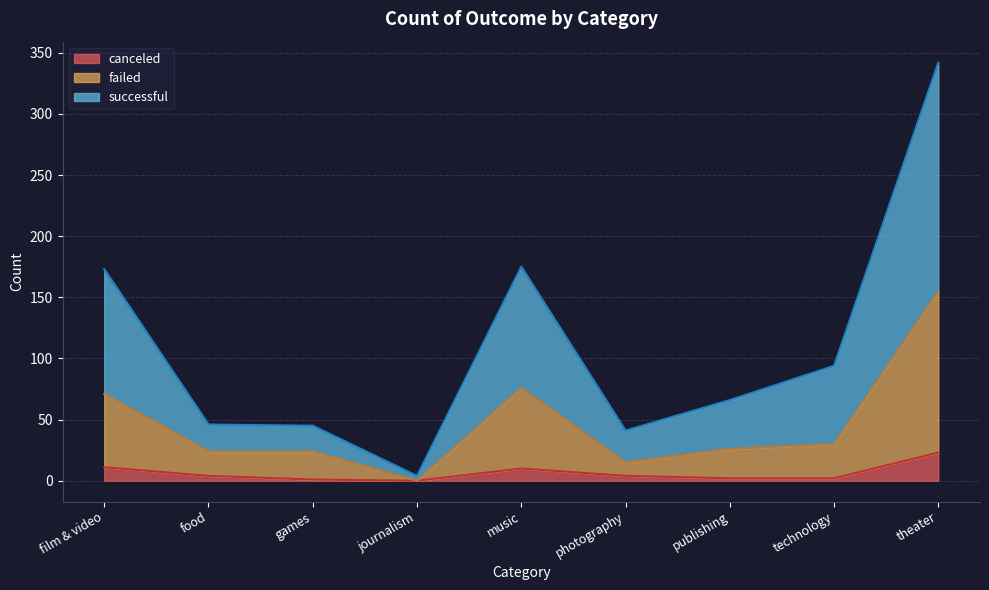

True or false: successful and canceled cross at least once.

False